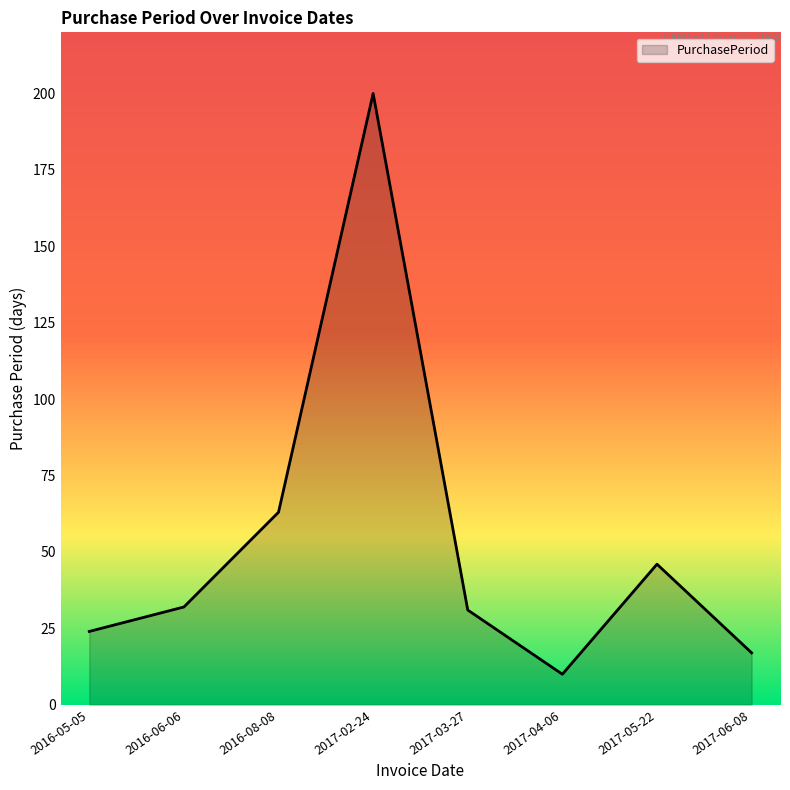

At which label is the value closest to 105?

2016-08-08